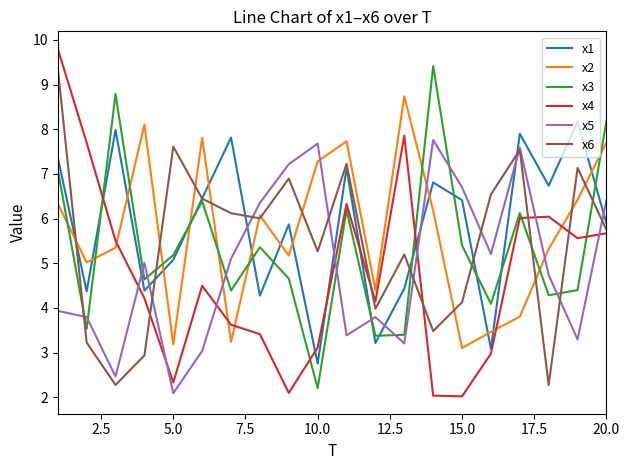

At how many categories does at least one series exceed 9?

2